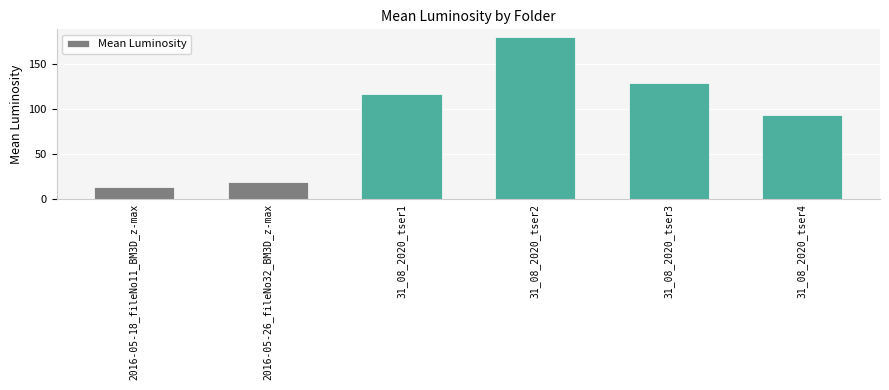

Which label corresponds to the smallest value in the chart?

2016-05-18_fileNo11_BM3D_z-max